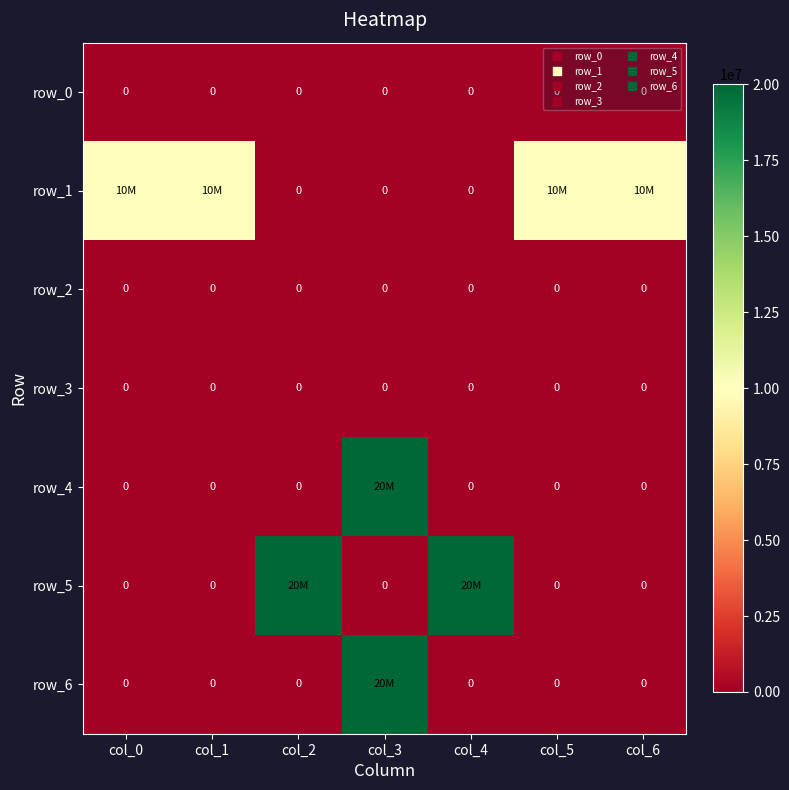

What is the spread (max minus min) of values at col_6?

10000000